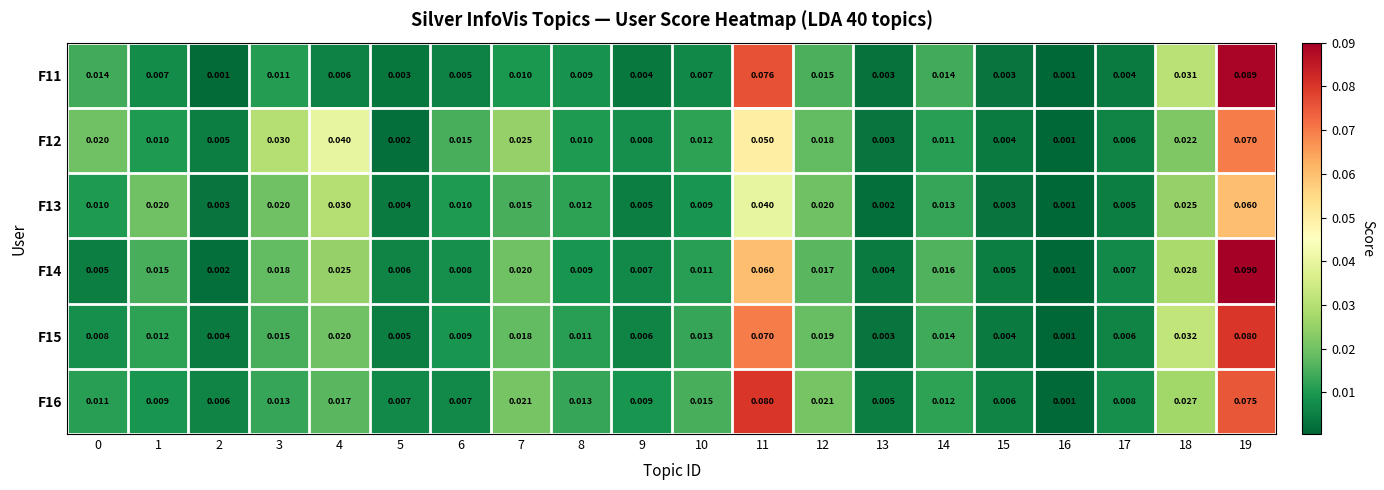

Reading left to right, extract all data points from this chart.

F11: 0=0.0	1=0.0	2=0.0	3=0.0	4=0.0	5=0.0	6=0.0	7=0.0	8=0.0	9=0.0	10=0.0	11=0.1	12=0.0	13=0.0	14=0.0	15=0.0	16=0.0	17=0.0	18=0.0	19=0.1
F12: 0=0.0	1=0.0	2=0.0	3=0.0	4=0.0	5=0.0	6=0.0	7=0.0	8=0.0	9=0.0	10=0.0	11=0.1	12=0.0	13=0.0	14=0.0	15=0.0	16=0.0	17=0.0	18=0.0	19=0.1
F13: 0=0.0	1=0.0	2=0.0	3=0.0	4=0.0	5=0.0	6=0.0	7=0.0	8=0.0	9=0.0	10=0.0	11=0.0	12=0.0	13=0.0	14=0.0	15=0.0	16=0.0	17=0.0	18=0.0	19=0.1
F14: 0=0.0	1=0.0	2=0.0	3=0.0	4=0.0	5=0.0	6=0.0	7=0.0	8=0.0	9=0.0	10=0.0	11=0.1	12=0.0	13=0.0	14=0.0	15=0.0	16=0.0	17=0.0	18=0.0	19=0.1
F15: 0=0.0	1=0.0	2=0.0	3=0.0	4=0.0	5=0.0	6=0.0	7=0.0	8=0.0	9=0.0	10=0.0	11=0.1	12=0.0	13=0.0	14=0.0	15=0.0	16=0.0	17=0.0	18=0.0	19=0.1
F16: 0=0.0	1=0.0	2=0.0	3=0.0	4=0.0	5=0.0	6=0.0	7=0.0	8=0.0	9=0.0	10=0.0	11=0.1	12=0.0	13=0.0	14=0.0	15=0.0	16=0.0	17=0.0	18=0.0	19=0.1